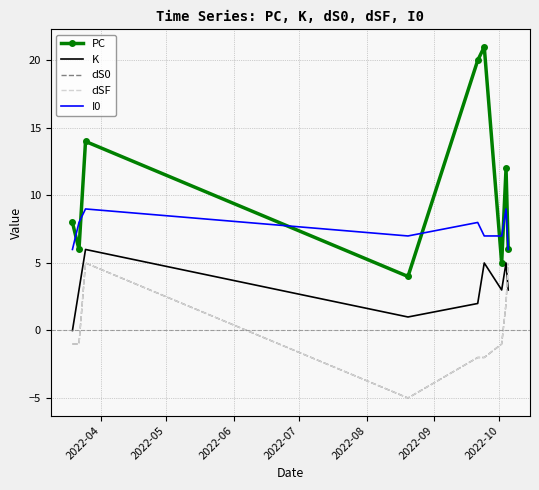

Which category has the highest value across all series?

2022-09